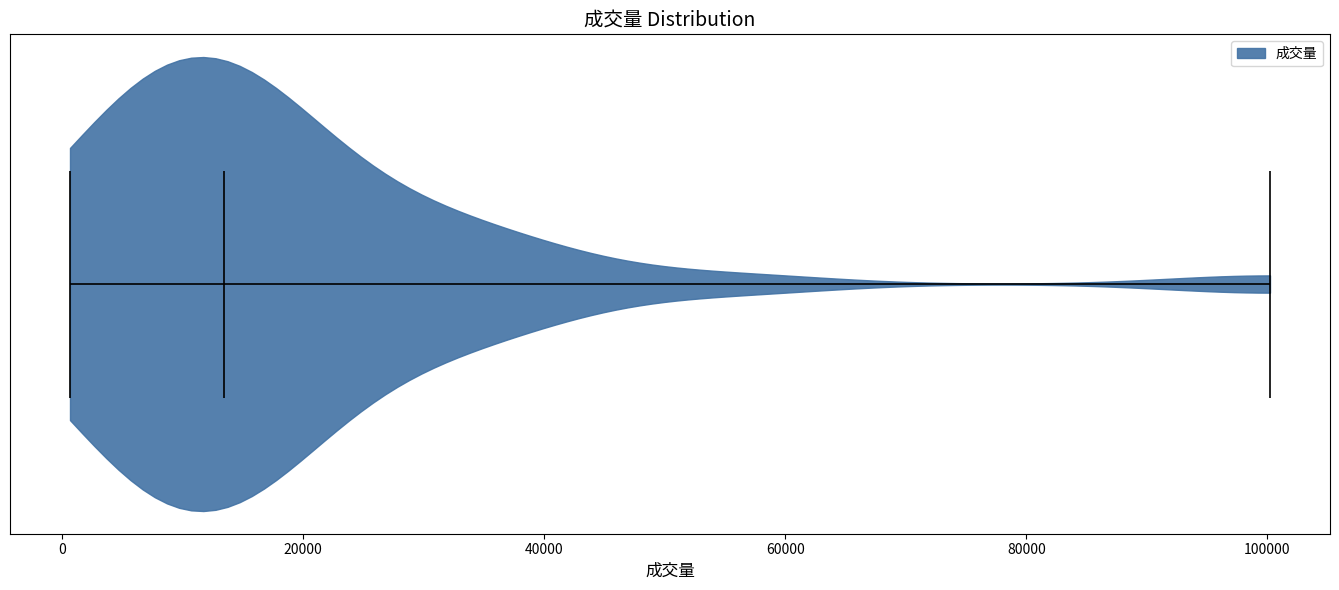

Read this violin plot against the x-axis: where its median line is, and the lowest and highest points the violin reaches. The values are not printed on the chart, so give them approximately, as read against the axis.

median line 14000, lowest point 0, highest point 100000